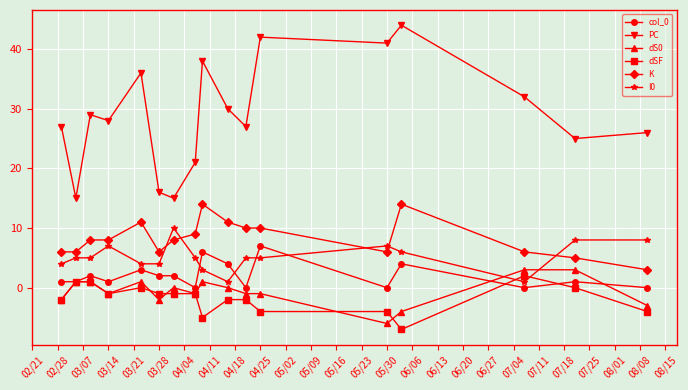

True or false: PC and K intersect in this chart.

False